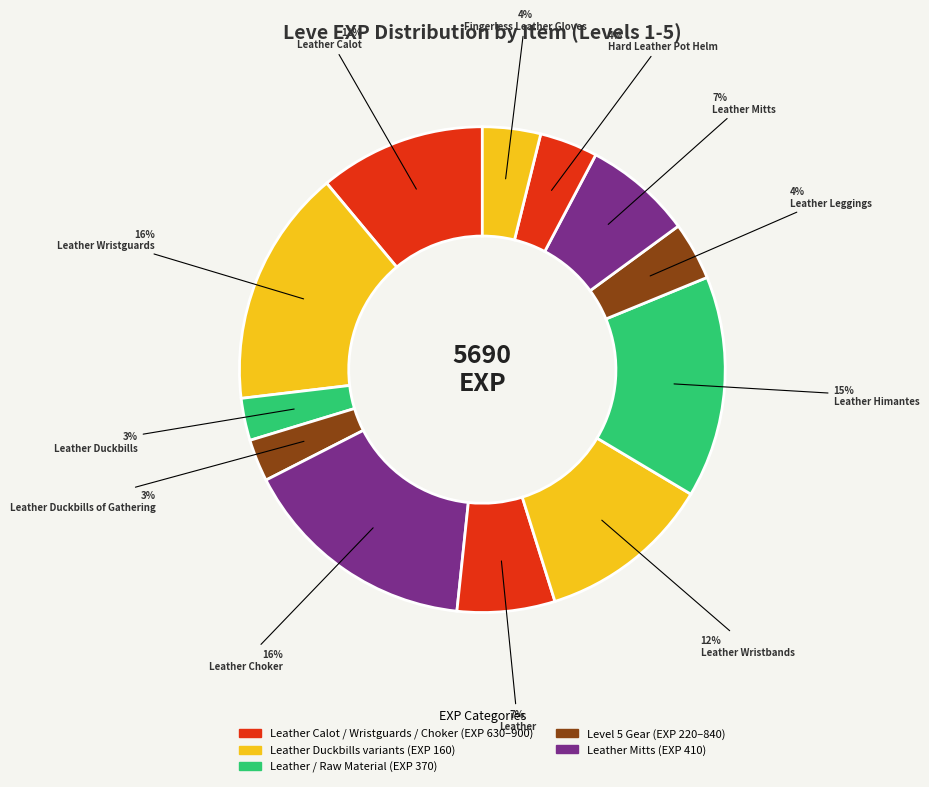

Count the number of slices in the pie.

12